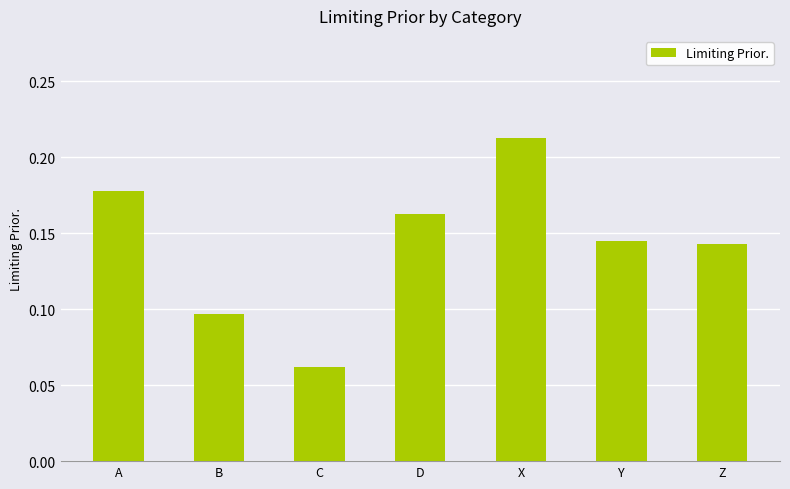

At which label is the value closest to 0?

C